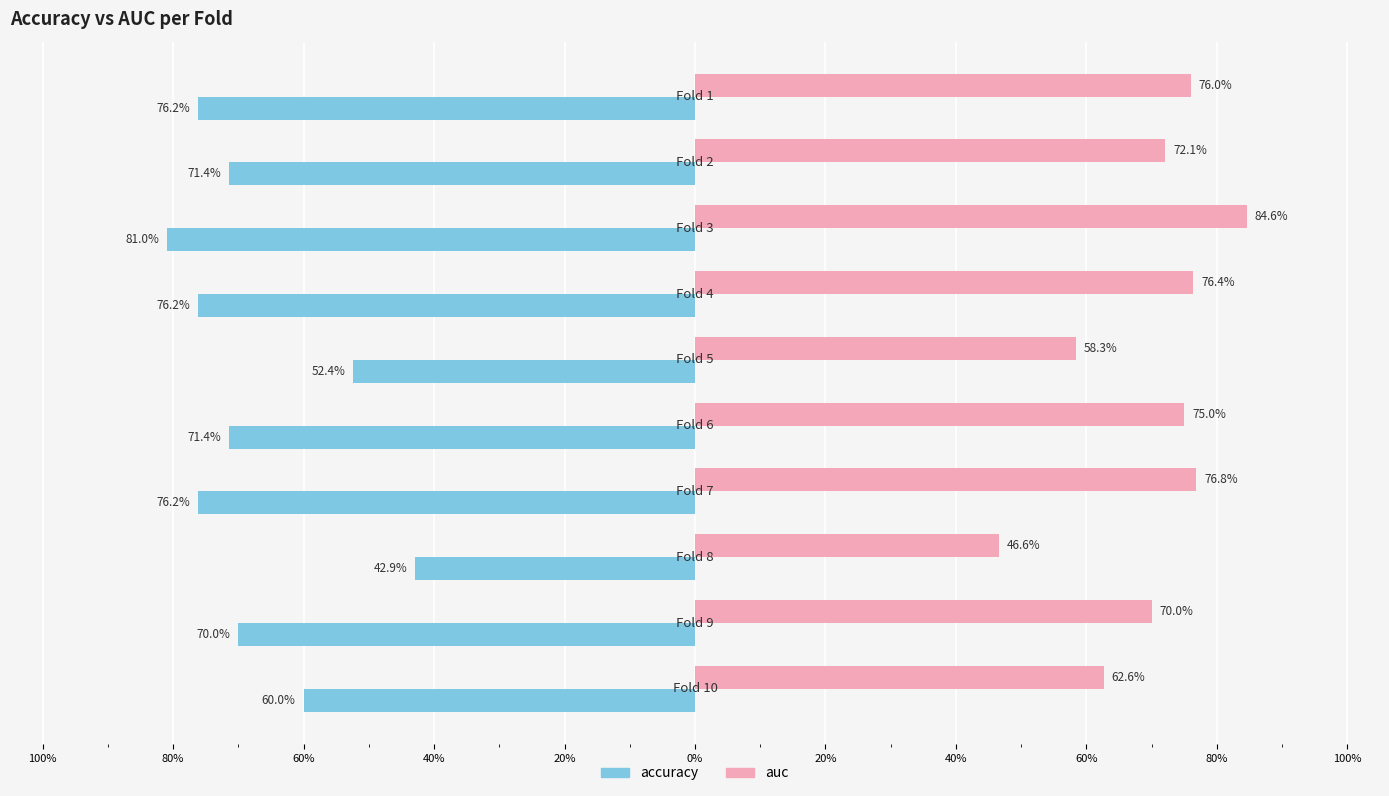

What are all the series names shown in the legend?

accuracy, auc